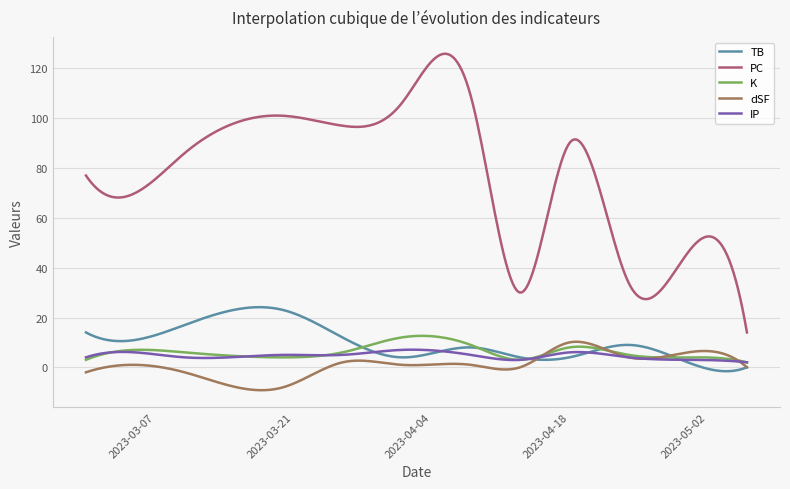

What is the minimum value shown in the chart?

-9.2